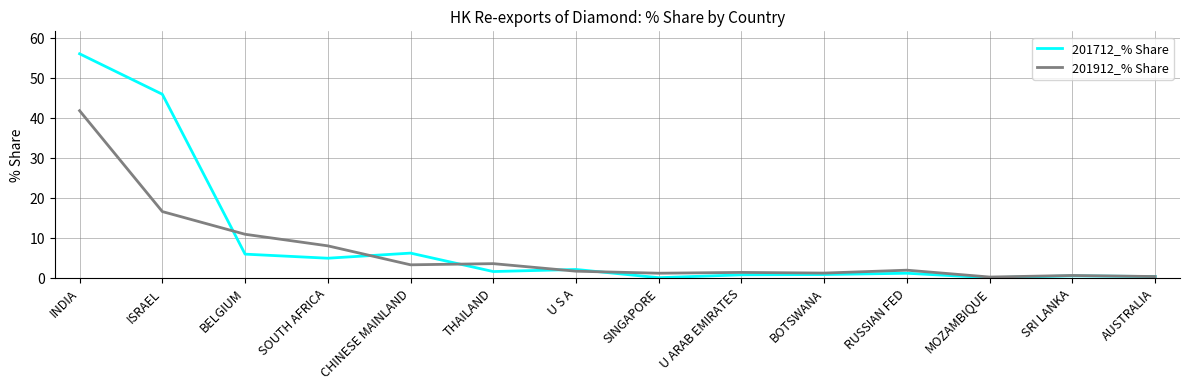

Which category has the highest value in the 201912_% Share series?

INDIA